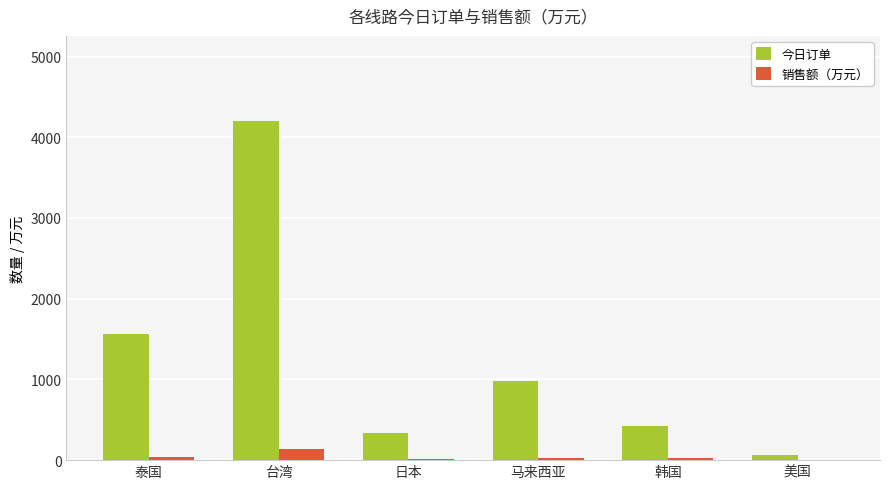

What value does the 今日订单 series have at 马来西亚?

975.0